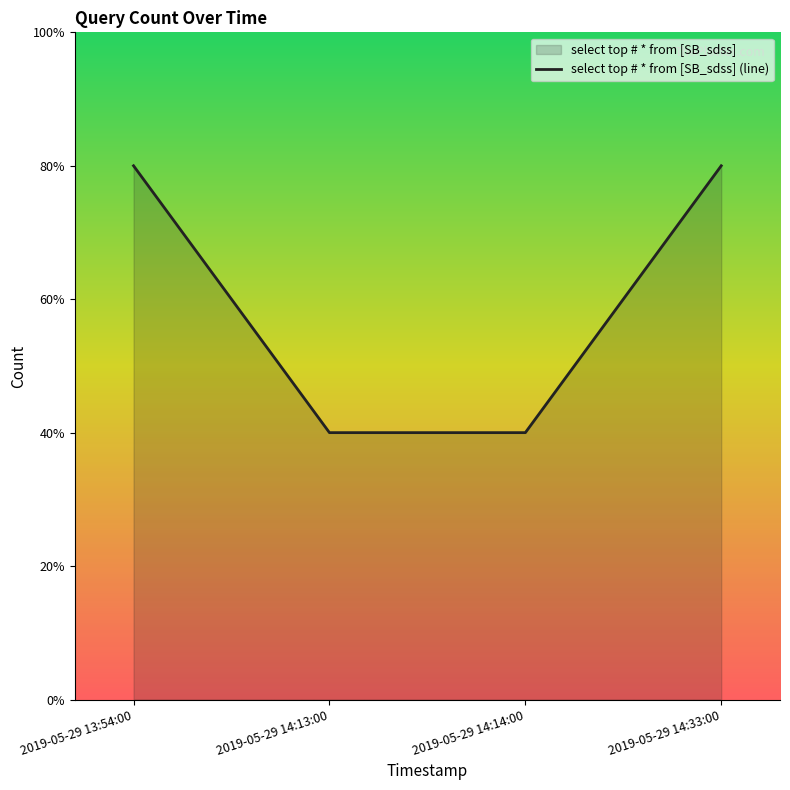

Count the number of categories in the chart.

4